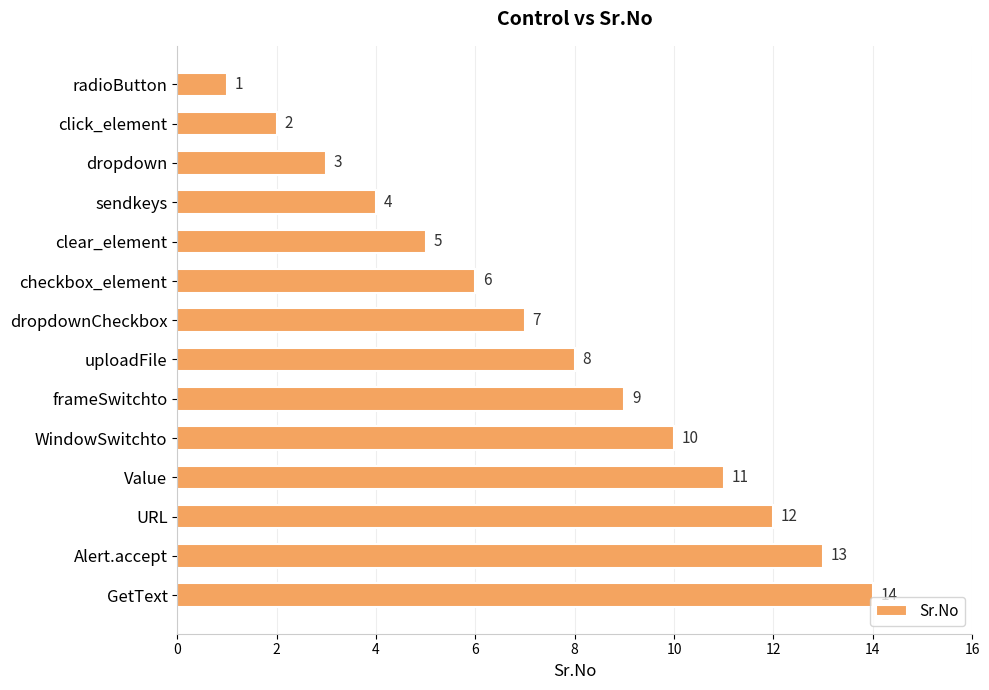

What is the average value?

8